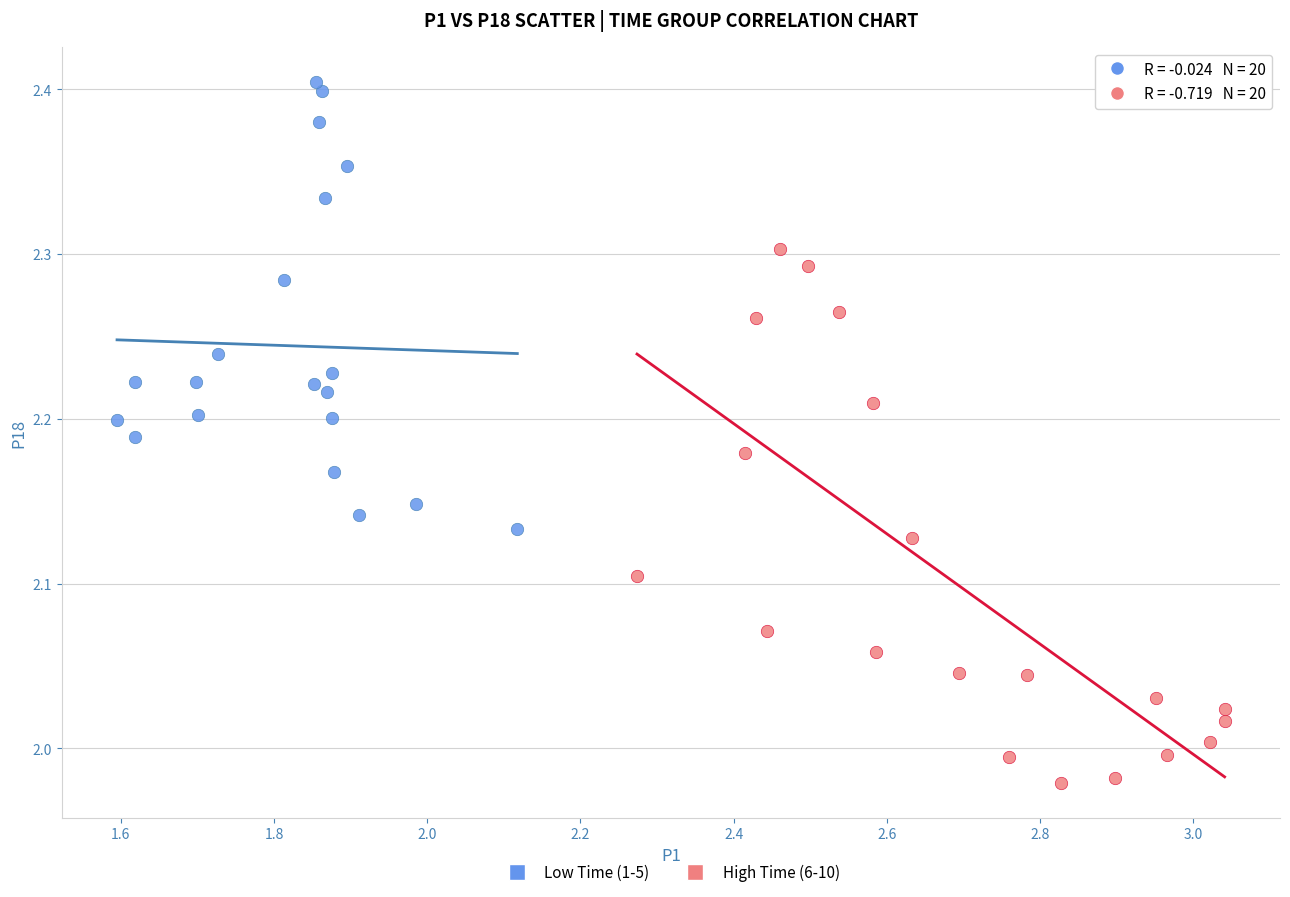

Which series contains the highest Y value?

Low Time (1-5)